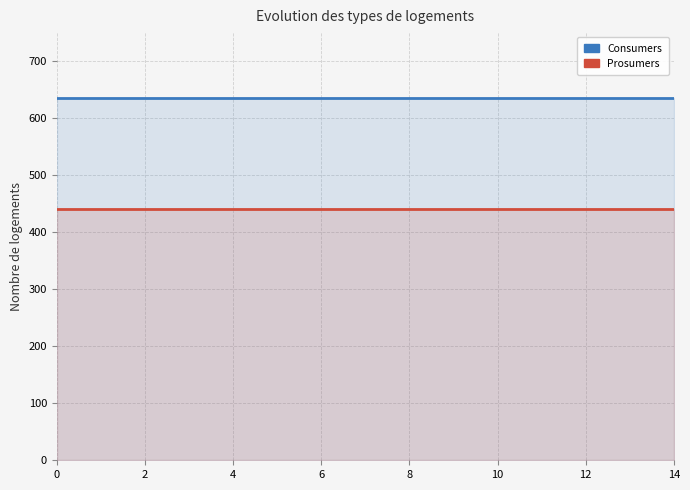

Reading right to left, list all the values displayed in this chart.

Consumers: 635	635	635	635	635	635	635	635	635	635	635	635	635	635	635
Prosumers: 440	440	440	440	440	440	440	440	440	440	440	440	440	440	440